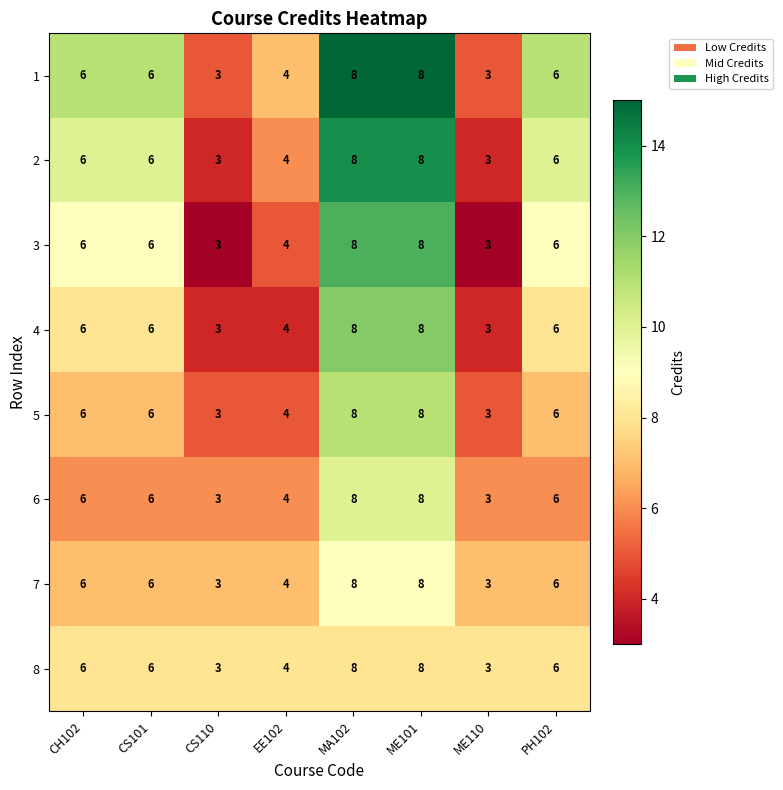

What is the total value across all series at CS110?

24